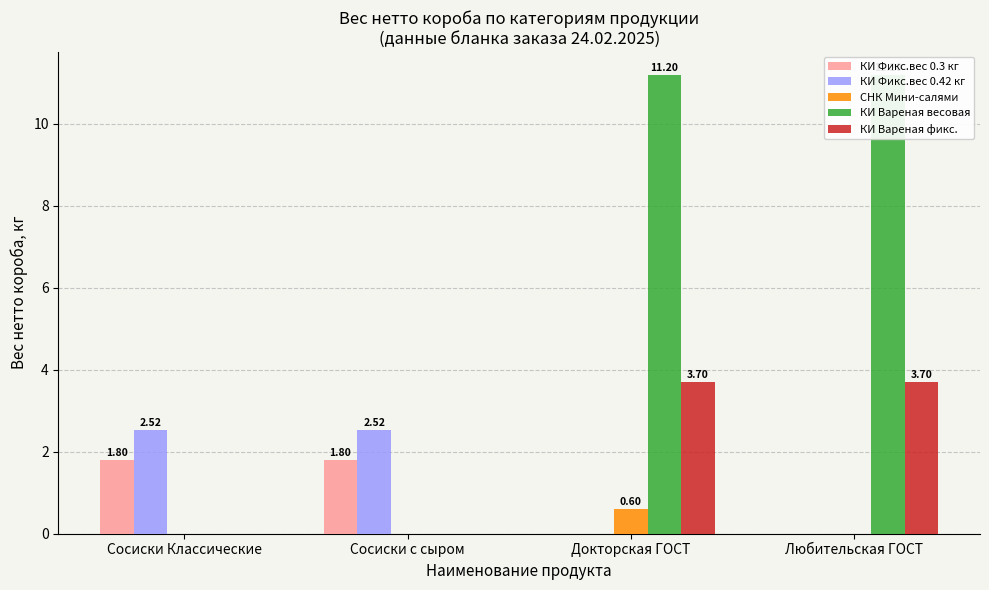

Which label corresponds to the largest value in the chart?

Докторская ГОСТ